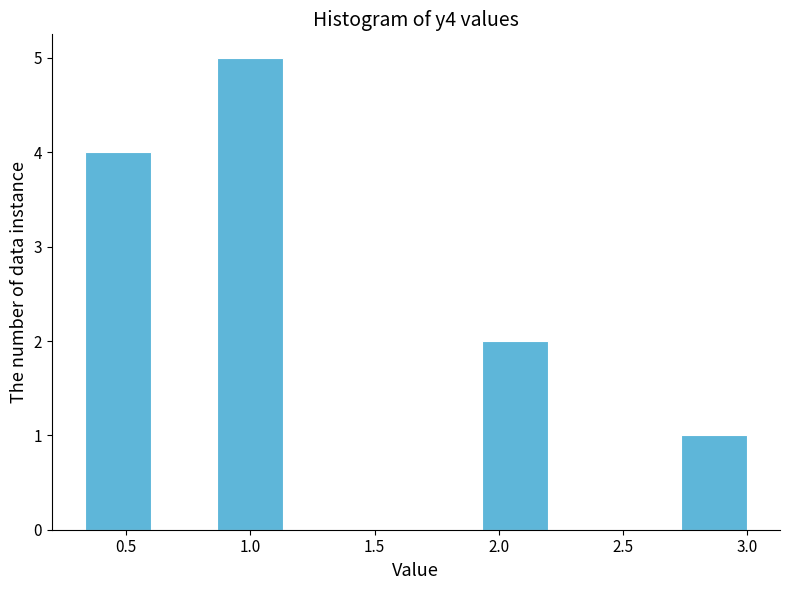

Reading left to right, transcribe this chart: for each bar, give the range it covers on the x-axis and its height. Neither the bar edges nor the heights are printed on the chart, so give them approximately, as read against the axes.

0.35 to 0.60: 4
0.60 to 0.85: 0
0.85 to 1.15: 5
1.15 to 1.40: 0
1.40 to 1.65: 0
1.65 to 1.95: 0
1.95 to 2.20: 2
2.20 to 2.45: 0
2.45 to 2.75: 0
2.75 to 3.00: 1